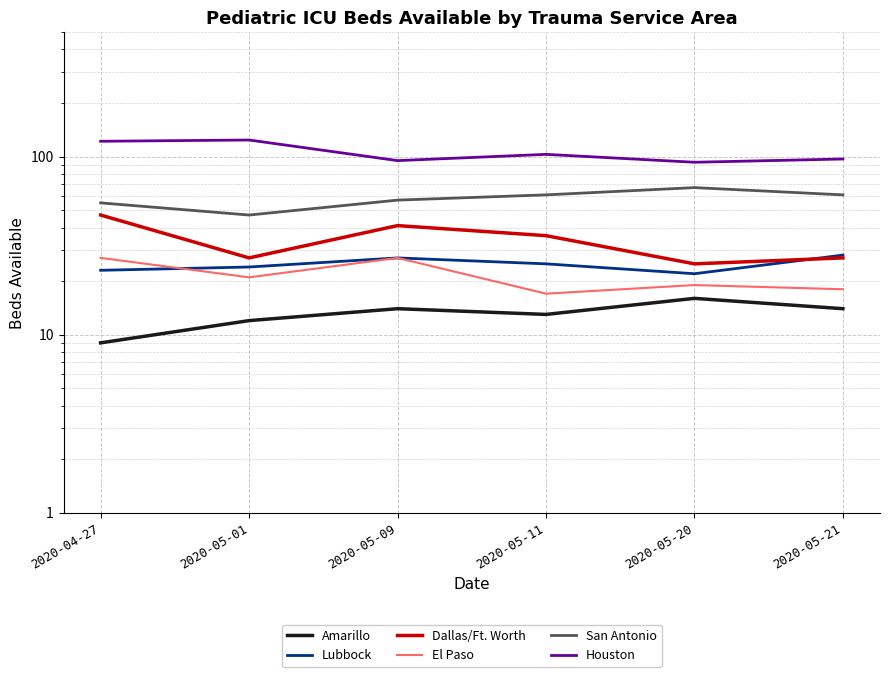

At how many categories does at least one series exceed 26?

6